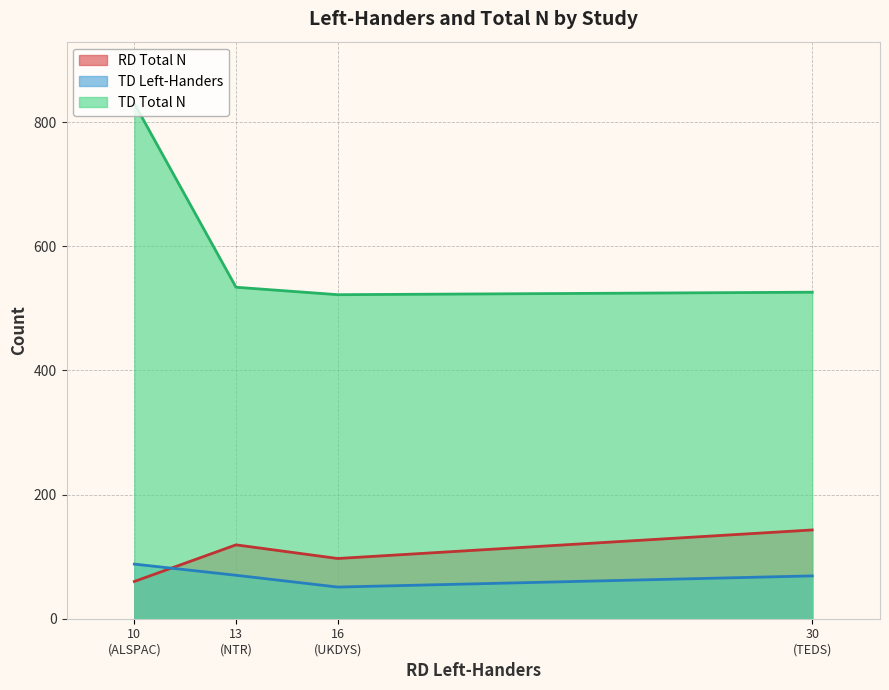

Which series has the widest spread of values?

TD Total N